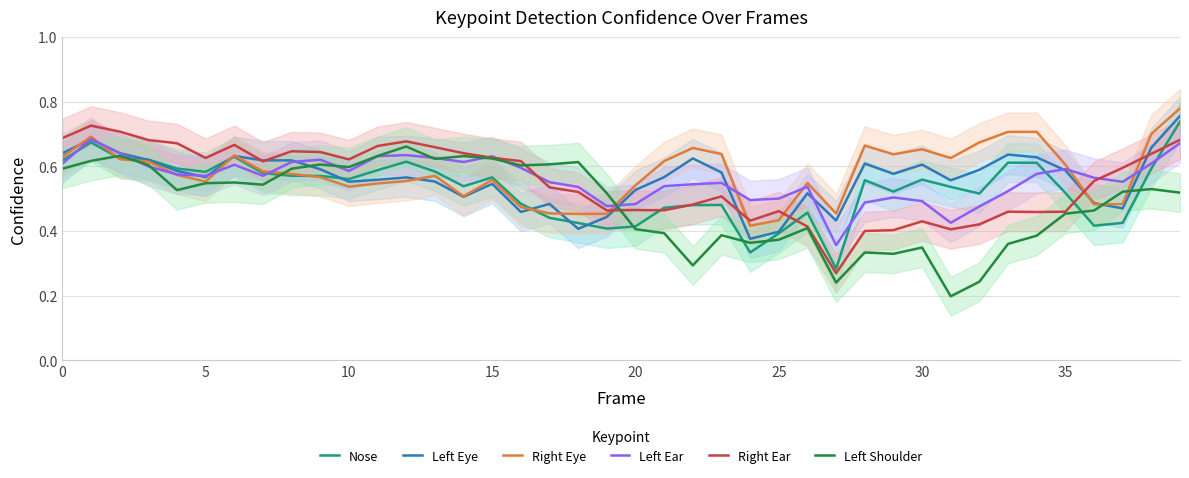

Is it true that Left Shoulder equals 0.1 at 31?

False